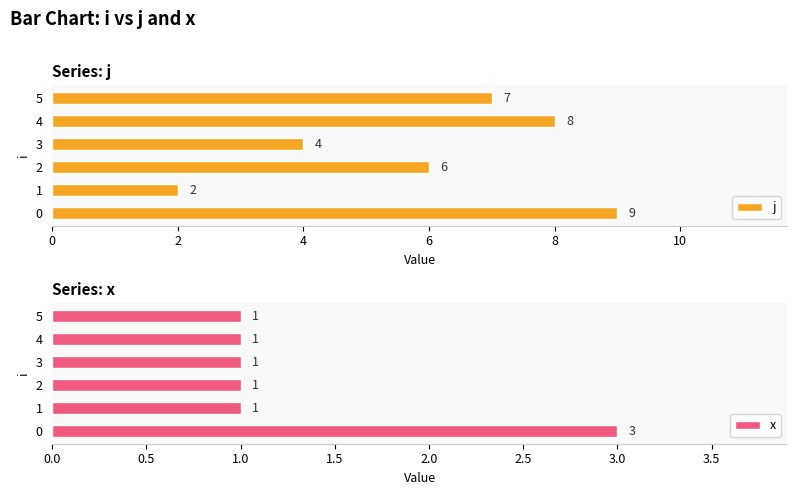

How many series are shown in this chart?

2